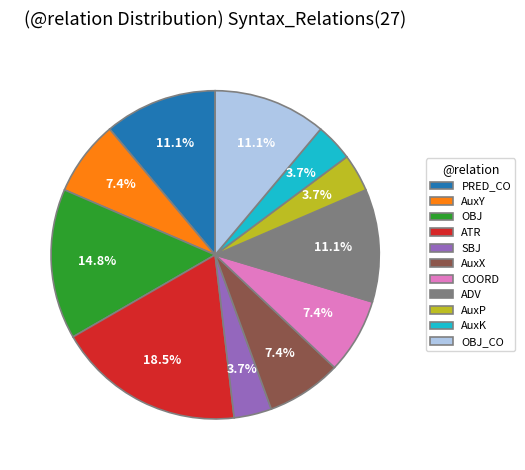

What percentage is NOT represented by ADV?

88.9%